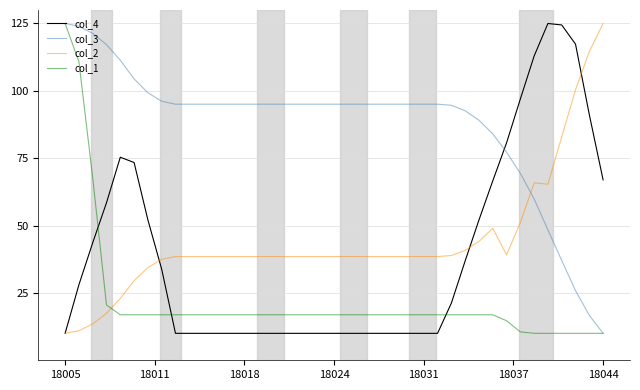

True or false: col_2 and col_3 cross at least once.

True